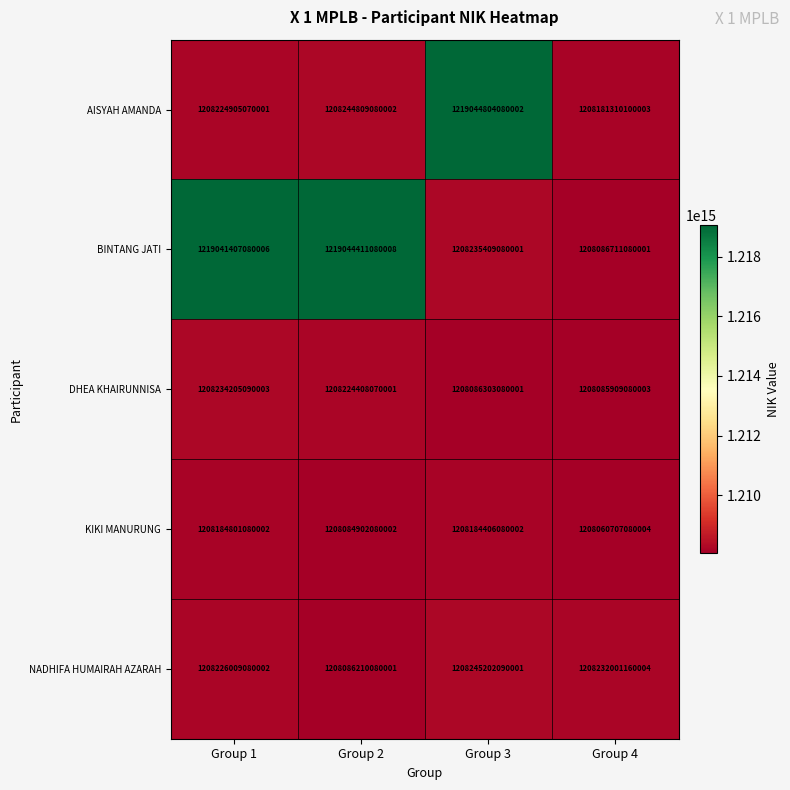

Which label corresponds to the largest value in the chart?

Group 3